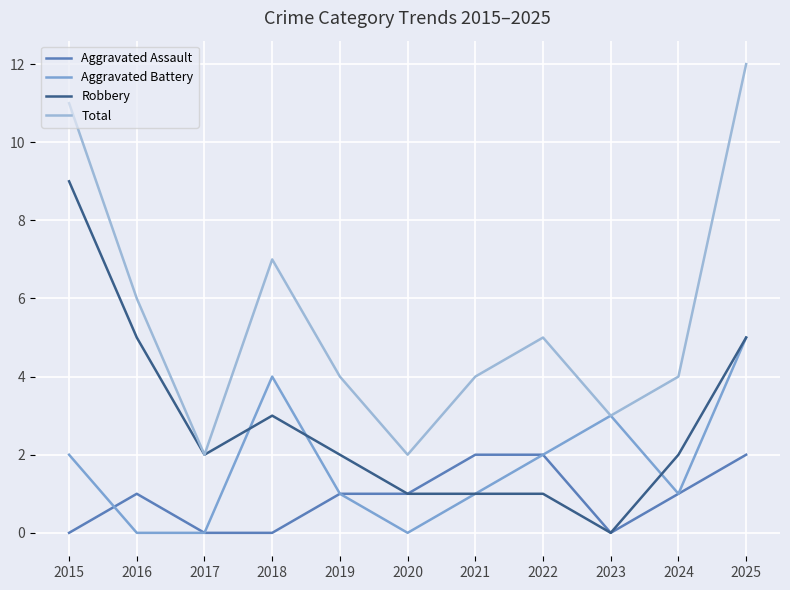

What is the greatest value displayed?

12